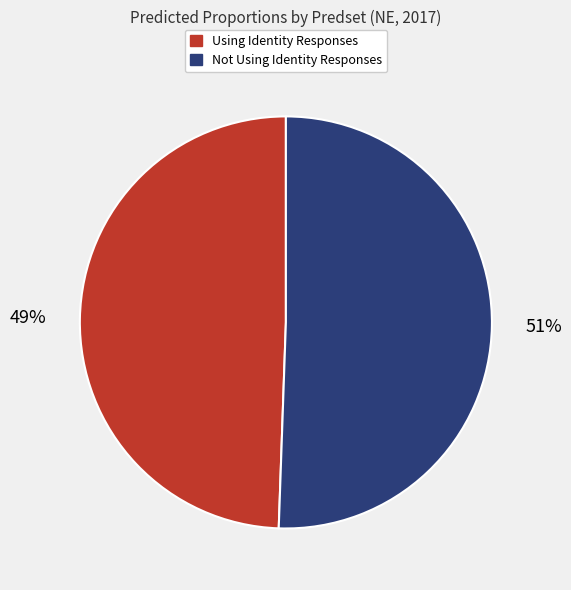

To the nearest percent, what is the average slice percentage?

50%